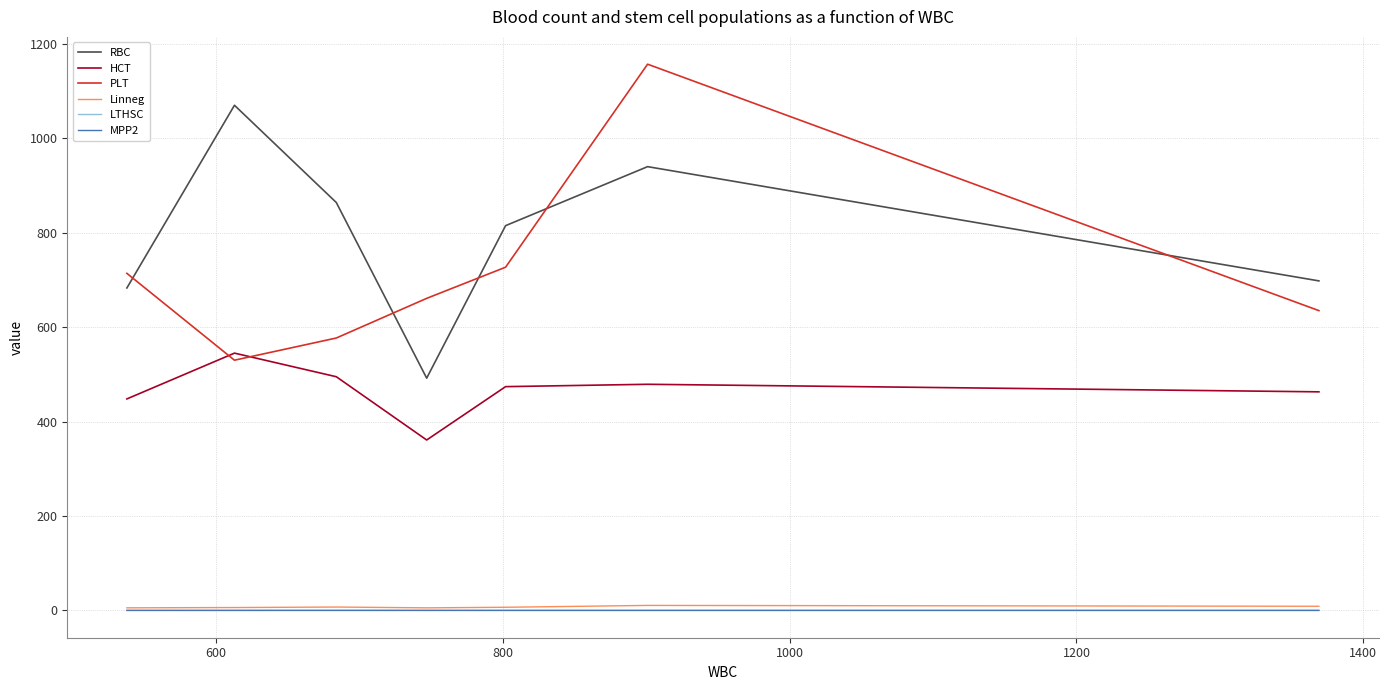

True or false: HCT and RBC intersect in this chart.

False